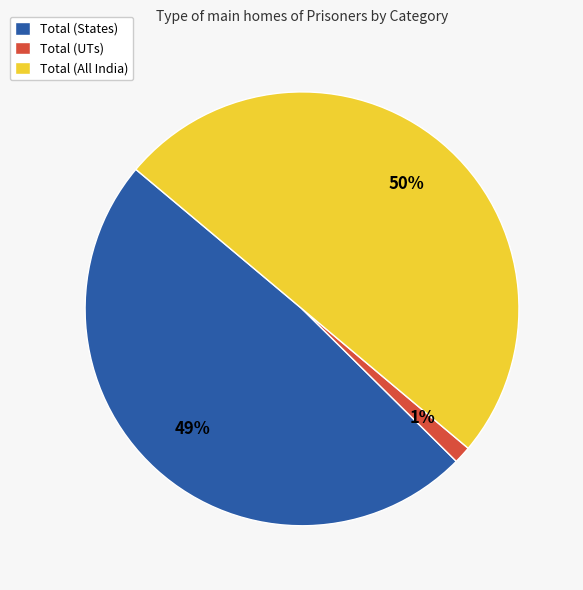

Does Total (States) represent more than half of the total?

No